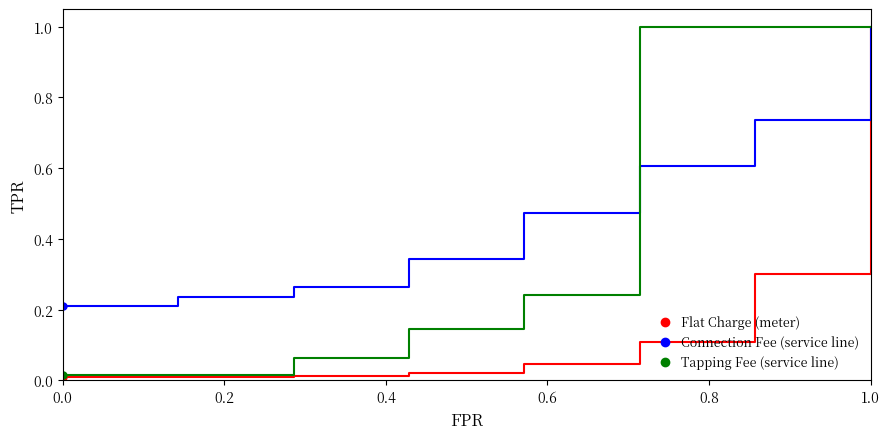

How many lines are shown in the chart?

3